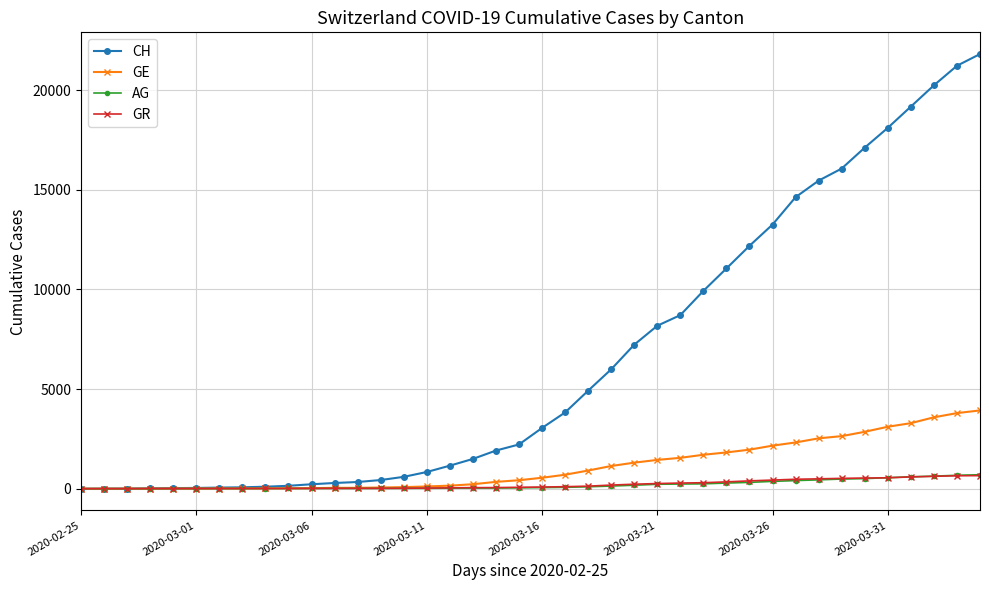

Which series has the largest range (max minus min)?

CH